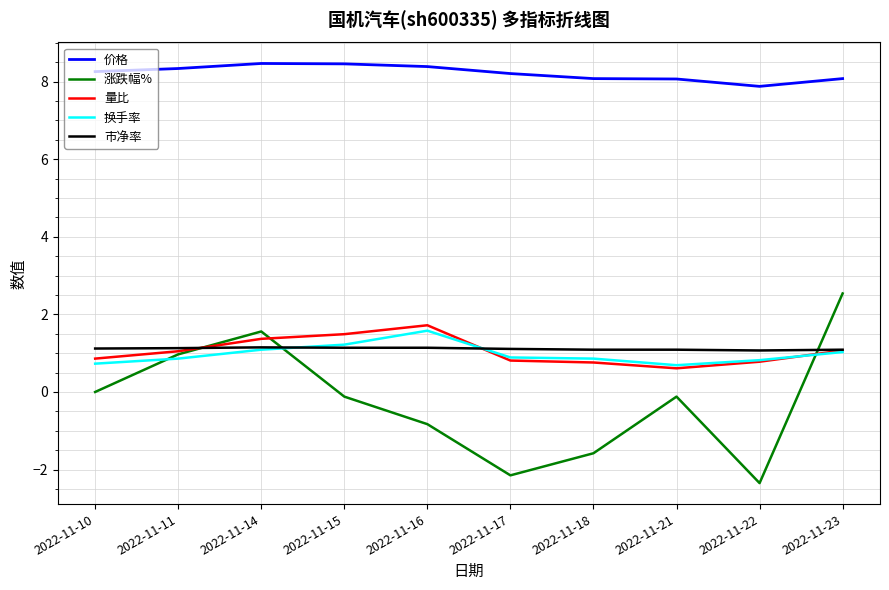

Between 2022-11-17 and 2022-11-21, which series saw the biggest shift?

涨跌幅%